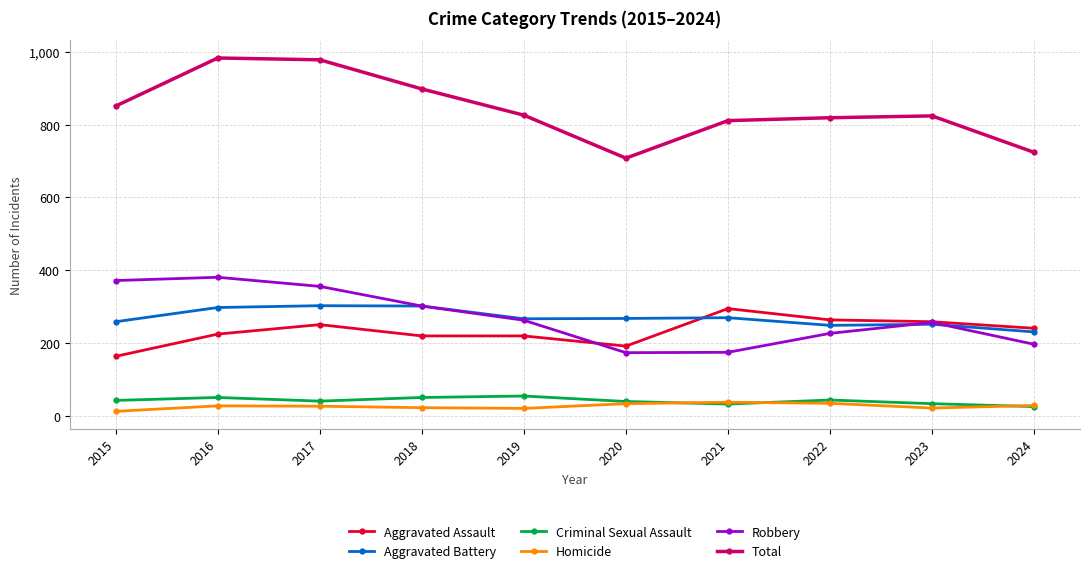

Which series has the largest range (max minus min)?

Total